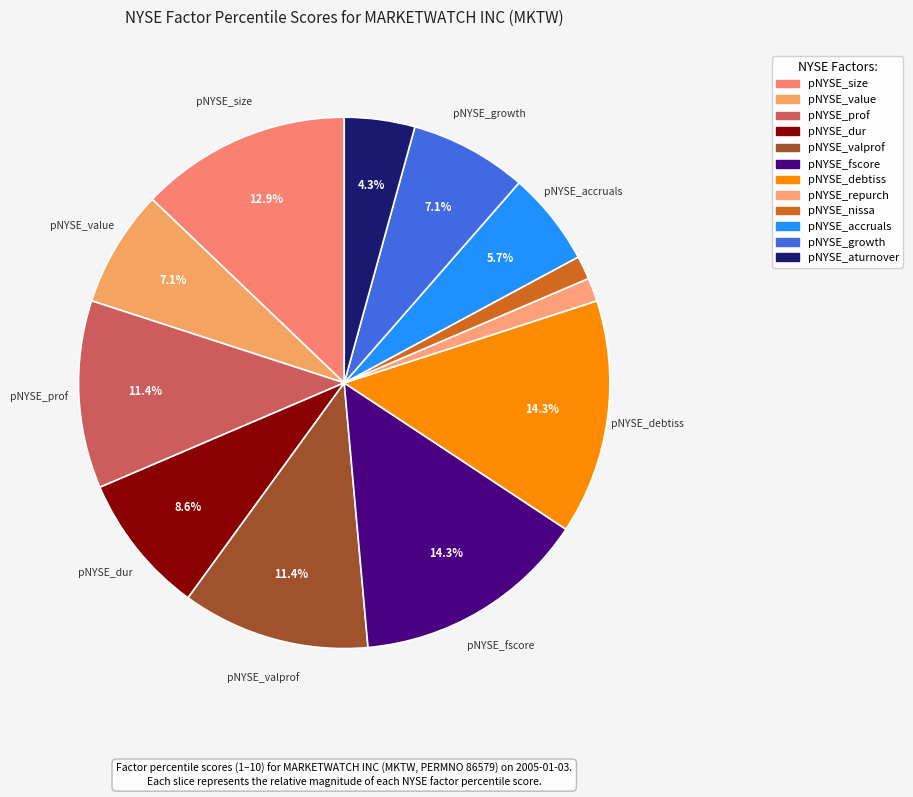

To the nearest percent, what is the difference between the pNYSE_growth and pNYSE_nissa slice percentages?

6%